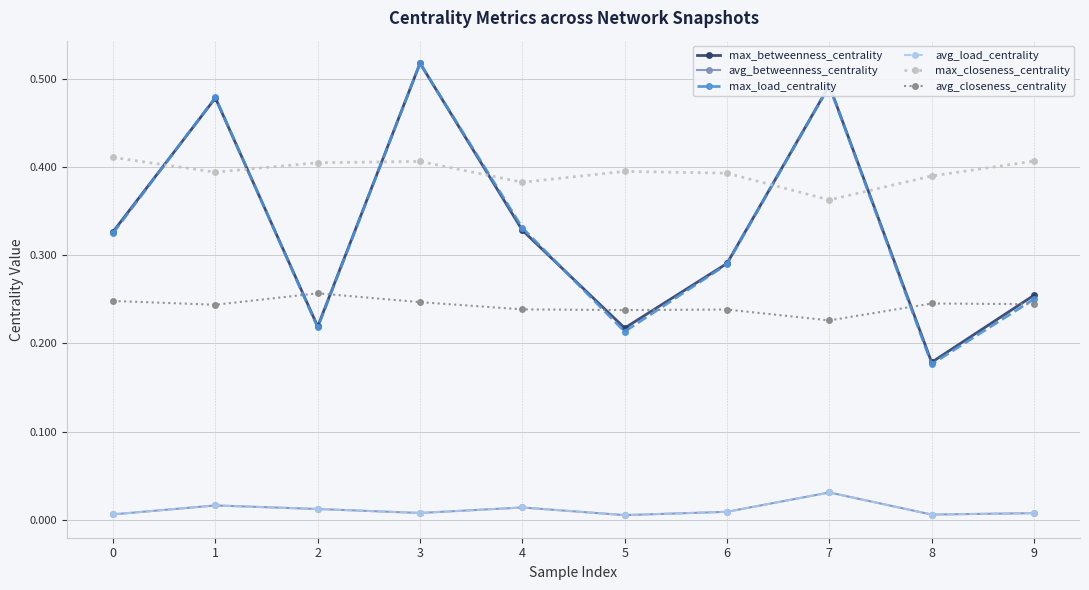

Is this an area chart (filled region under the line)?

No